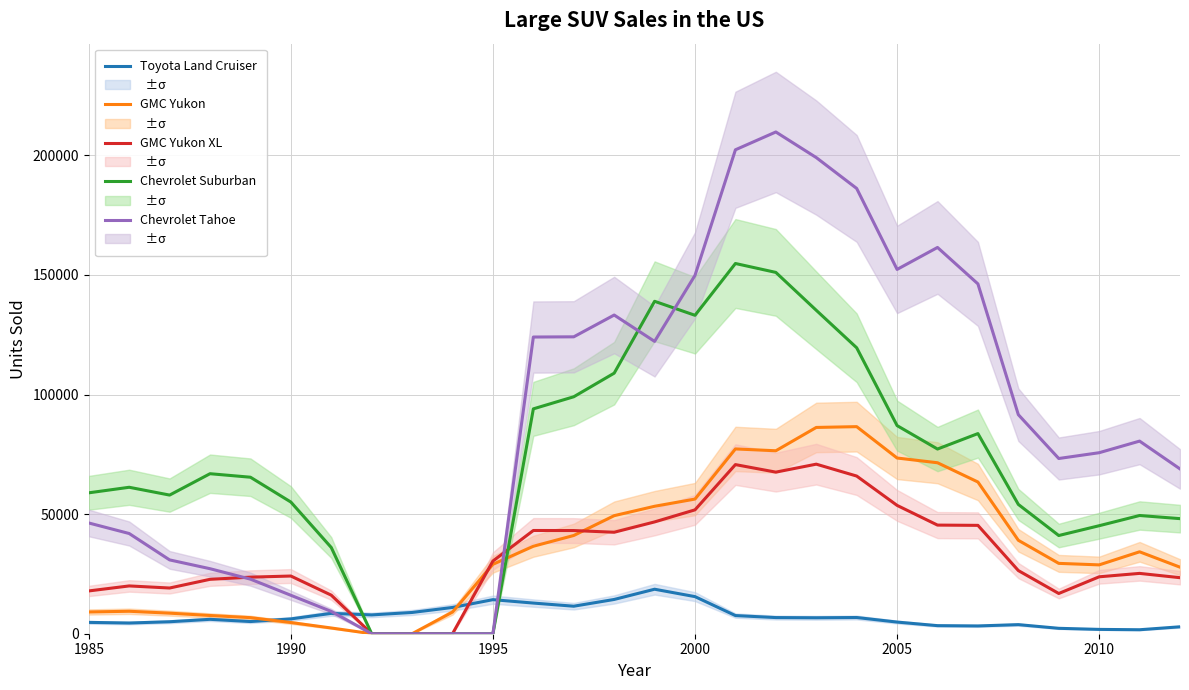

How many lines are shown in the chart?

5